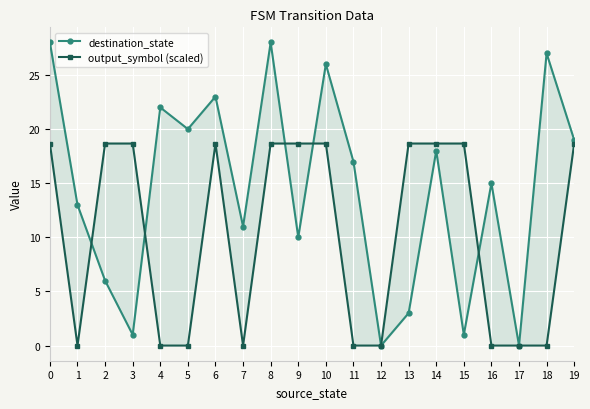

Rank the categories by destination_state value from lowest to highest.

12, 17, 3, 15, 13, 2, 9, 7, 1, 16, 11, 14, 19, 5, 4, 6, 10, 18, 0, 8